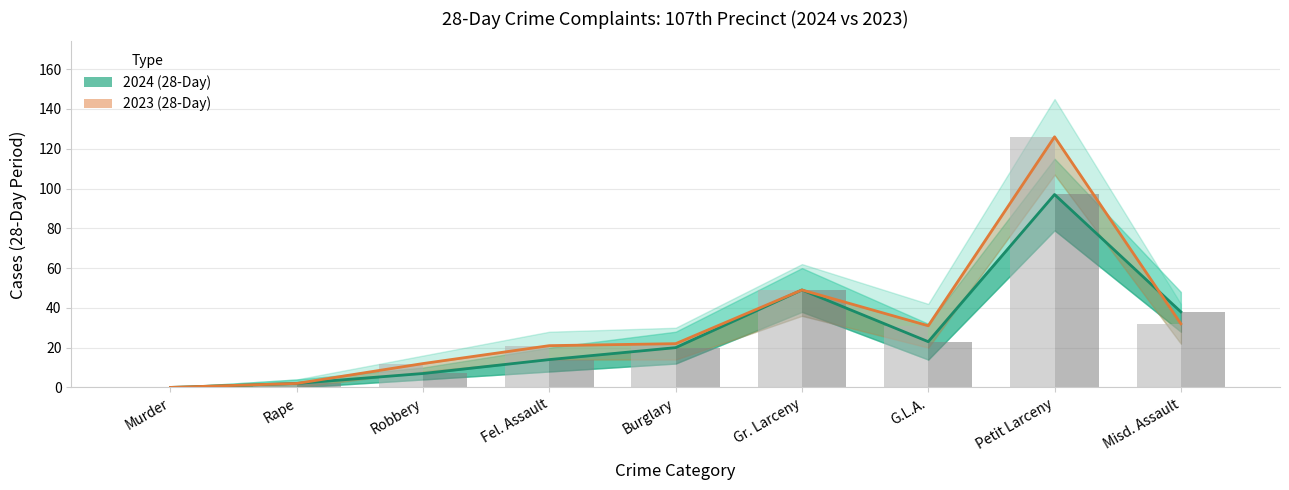

What position from the right is Rape?

8